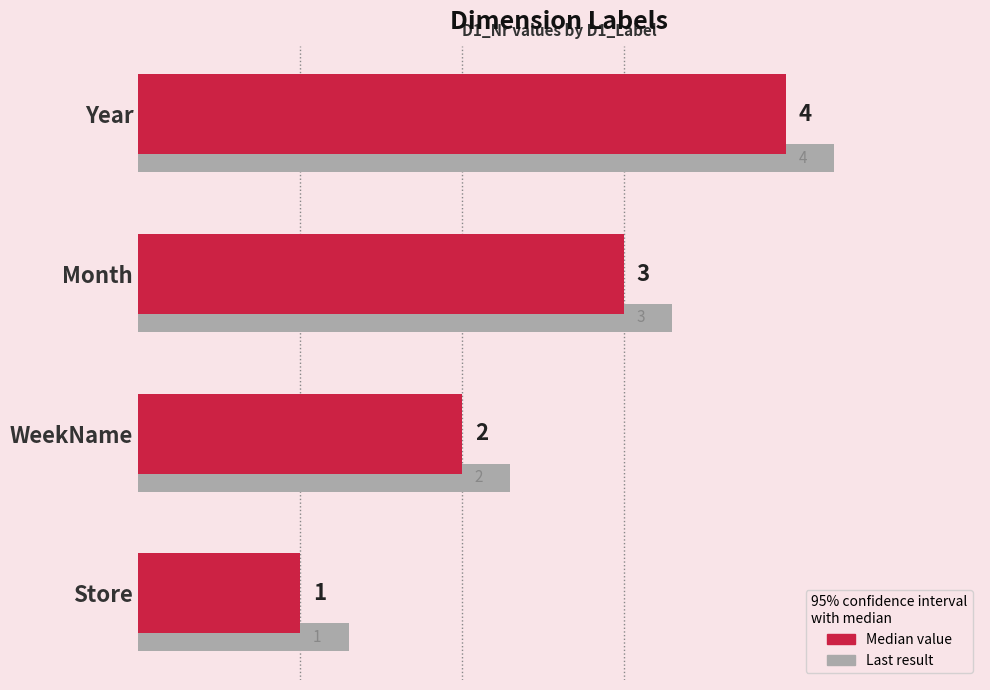

What is the value of the 1st bar from the left?

1